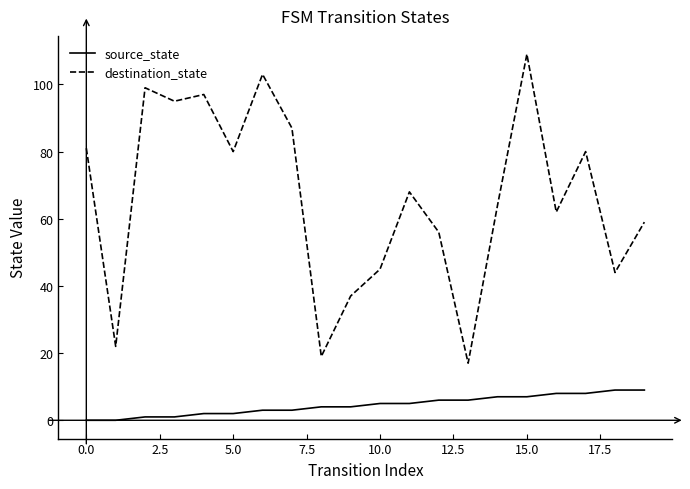

List the series in order of their peak value, lowest first.

source_state, destination_state